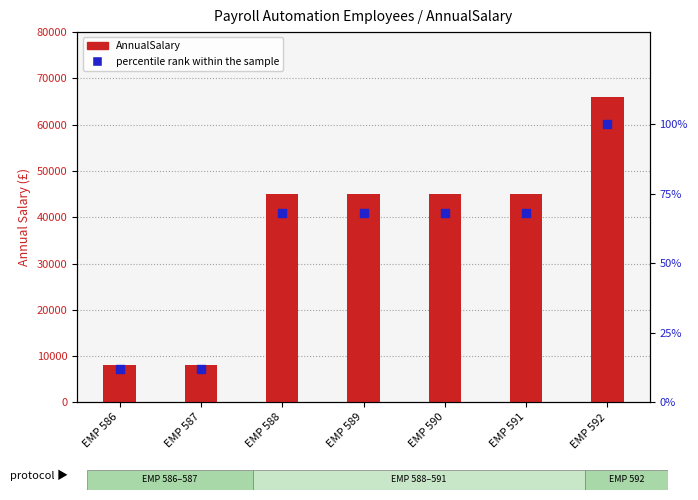

Which series has the largest Y range (max minus min)?

AnnualSalary